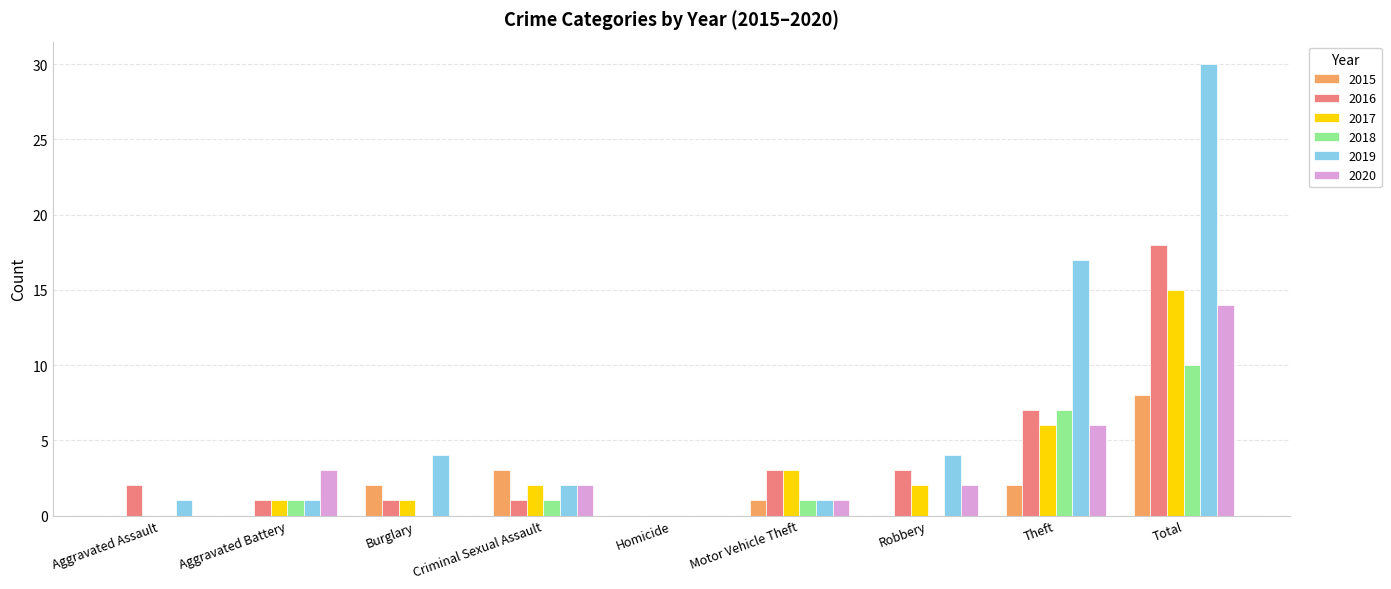

At which label does 2015 first exceed 1?

Burglary